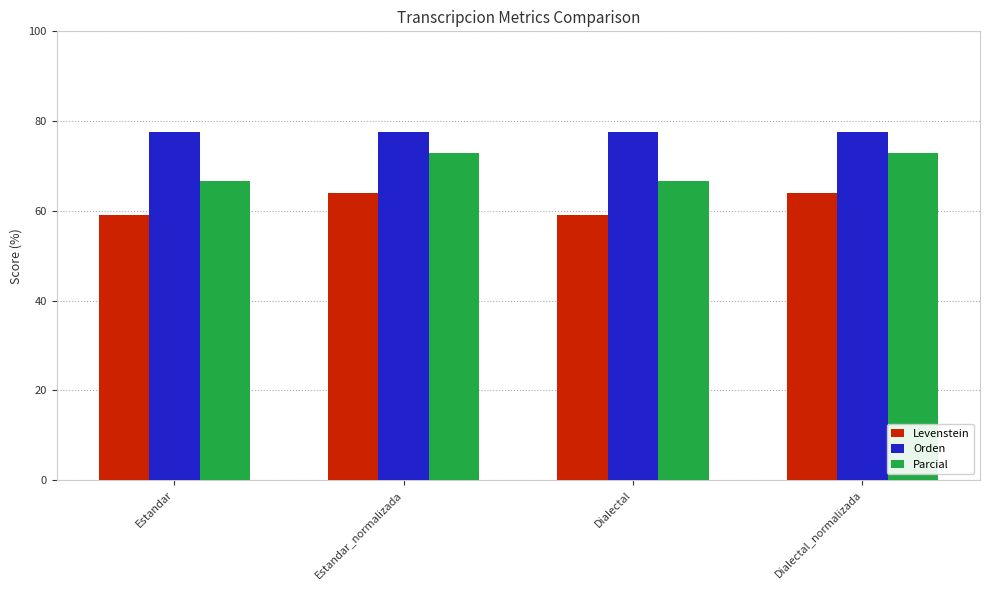

What is the lowest value of the Orden series?

77.6